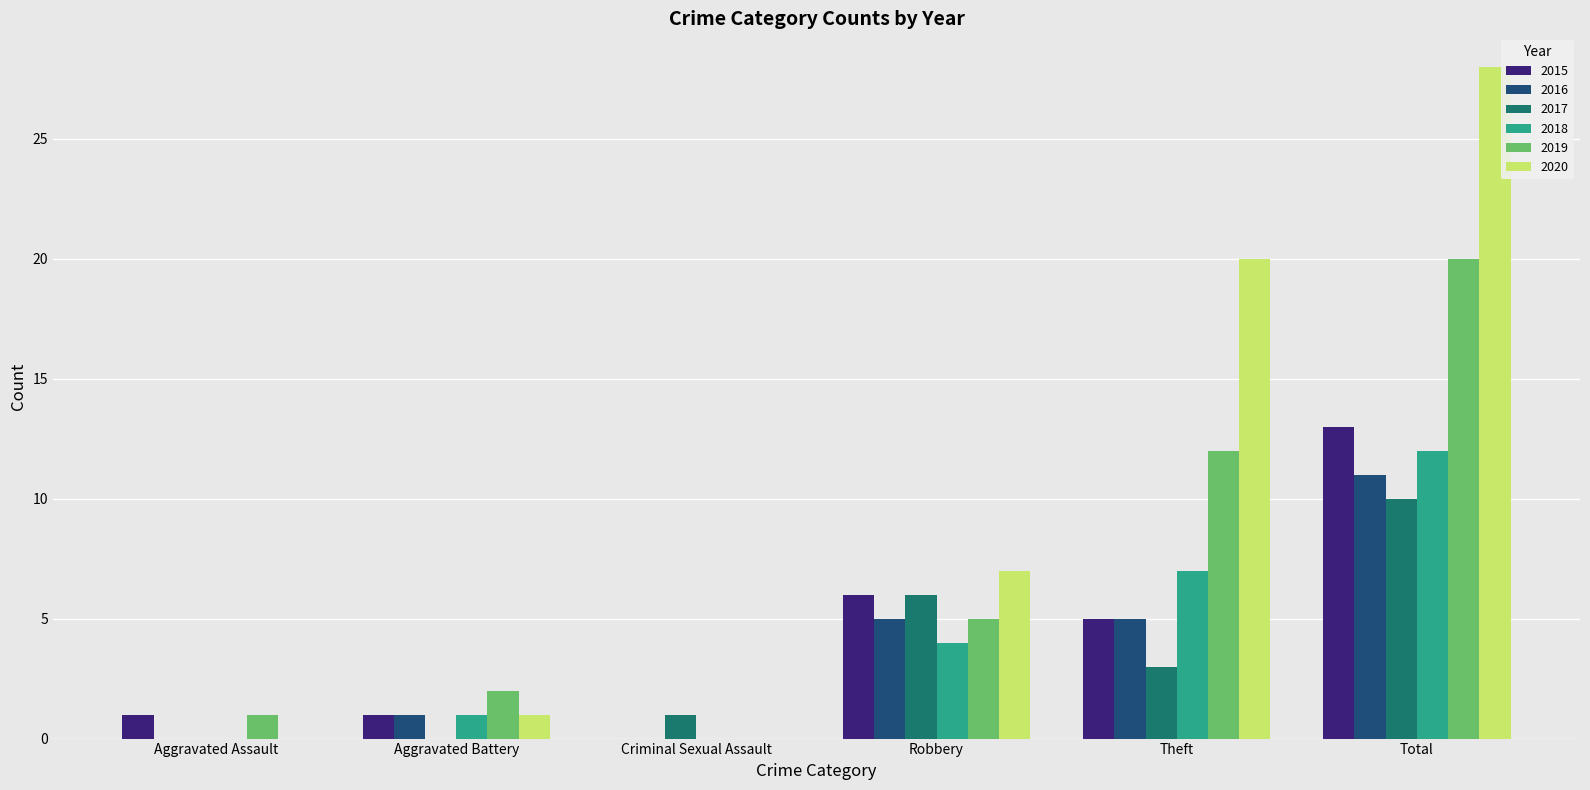

The value of 2019 at Theft is 12. True or false?

True